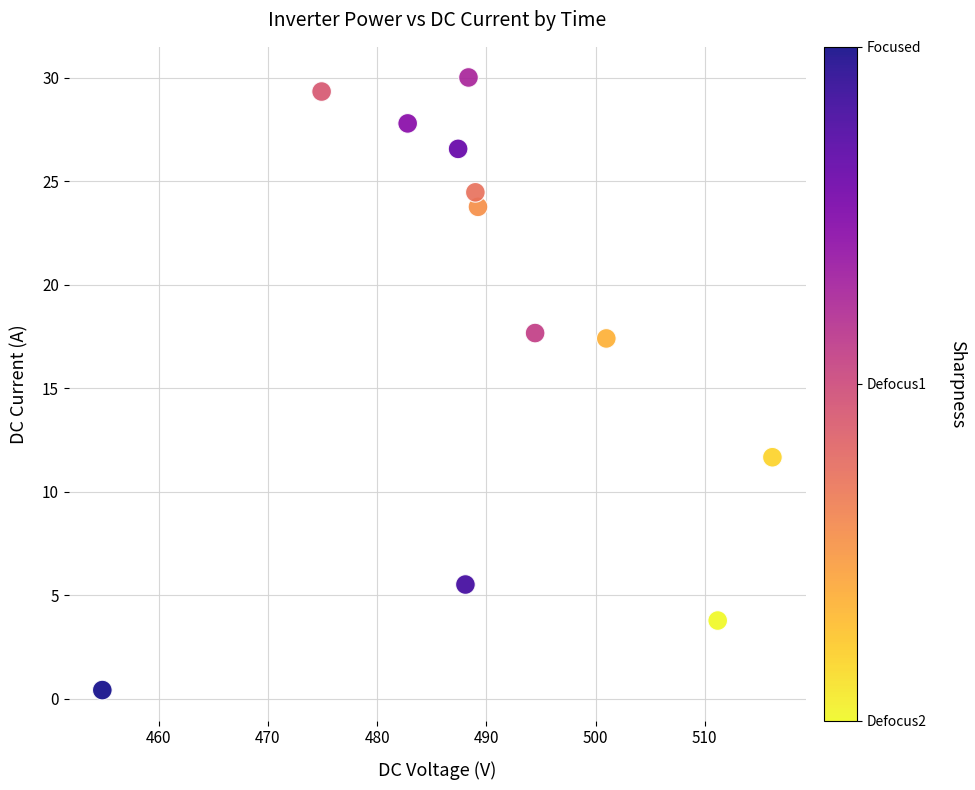

What is the range of X values (max minus min)?

61.4